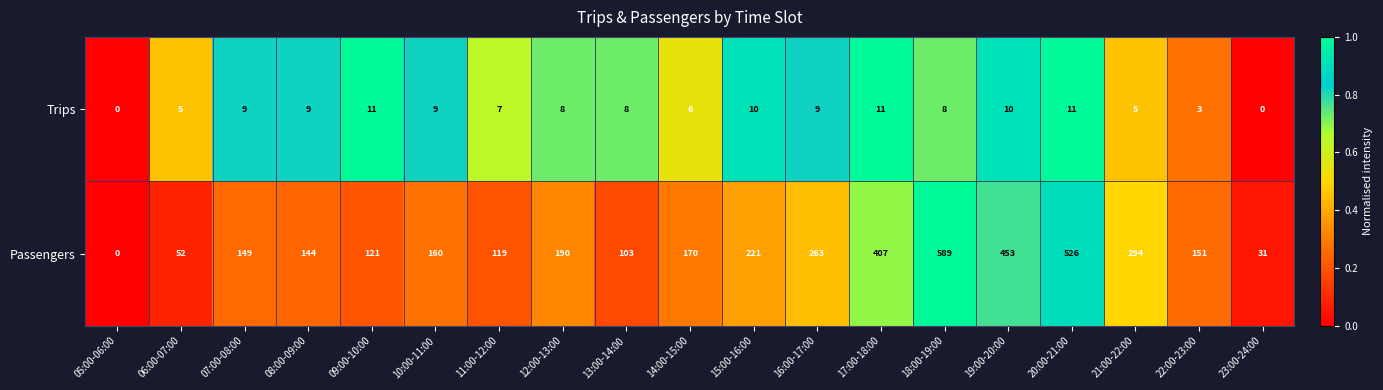

What is the spread (max minus min) of values at 15:00-16:00?

211